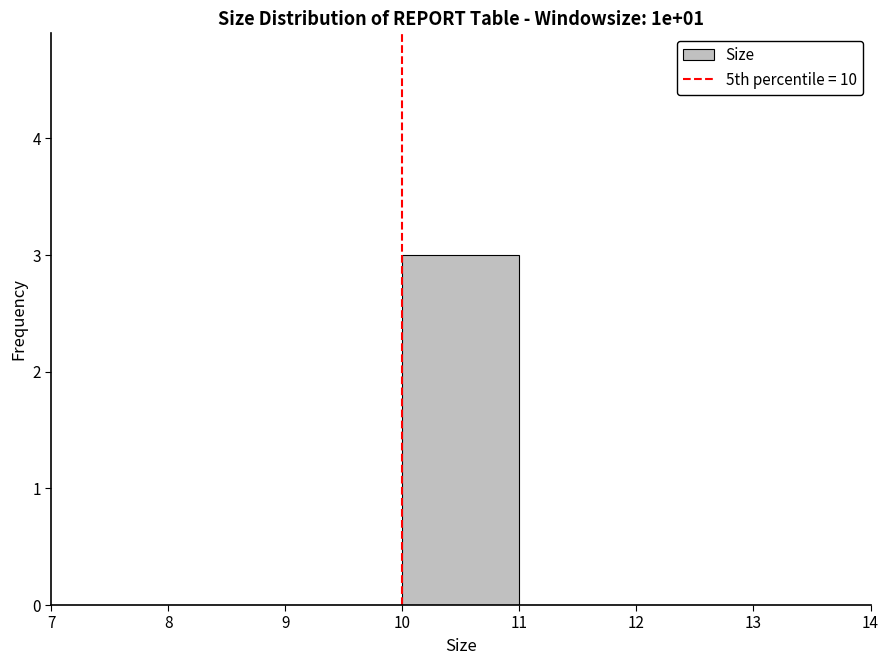

How tall is the bar that spans 10 to 11 on the x-axis? The values are not printed on the chart, so give them approximately, as read against the axis.

3